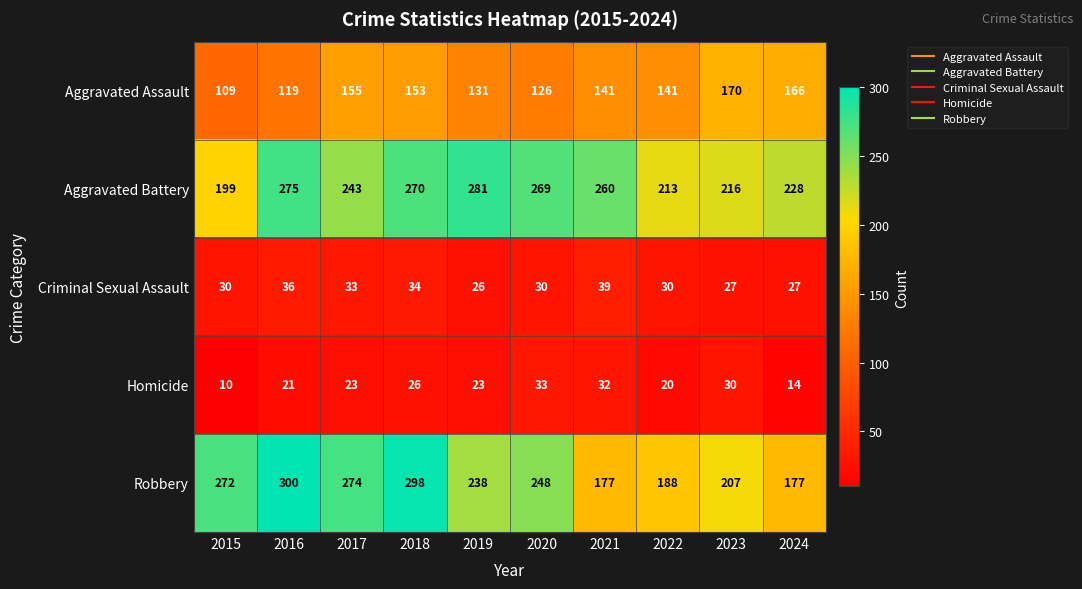

Which label corresponds to the smallest value in the chart?

2015